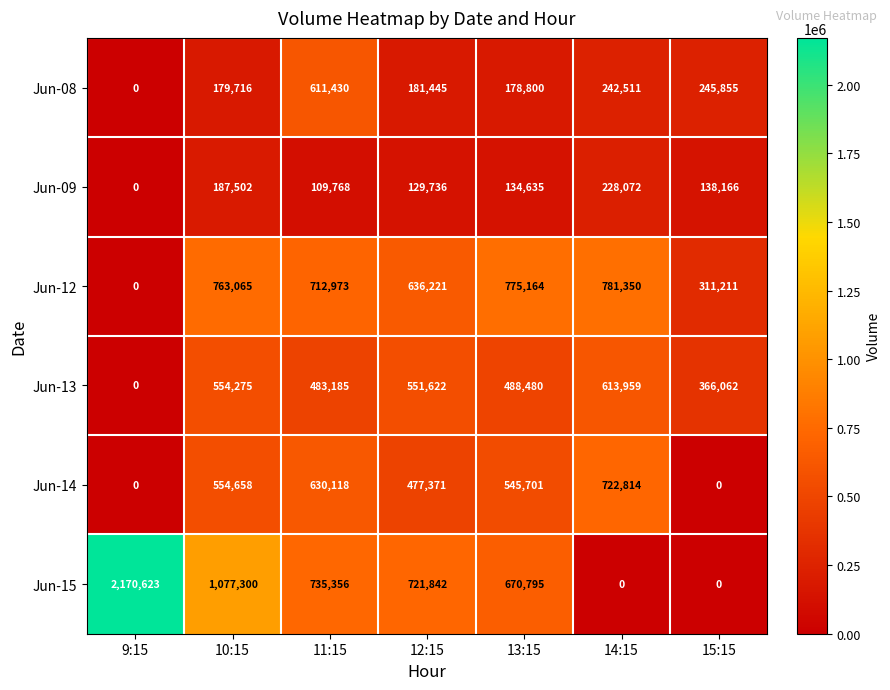

True or false: Jun-09 has a value of 138166 at 15:15.

True